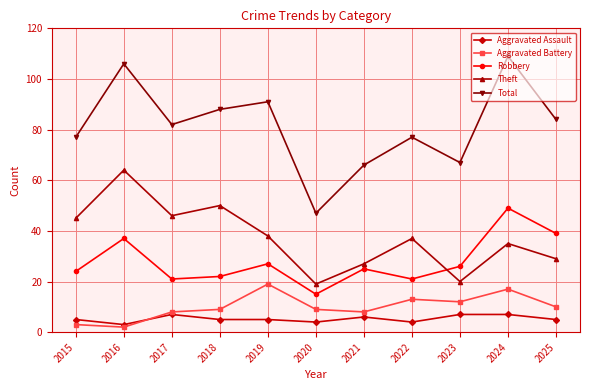

How many categories are shown in the chart?

11